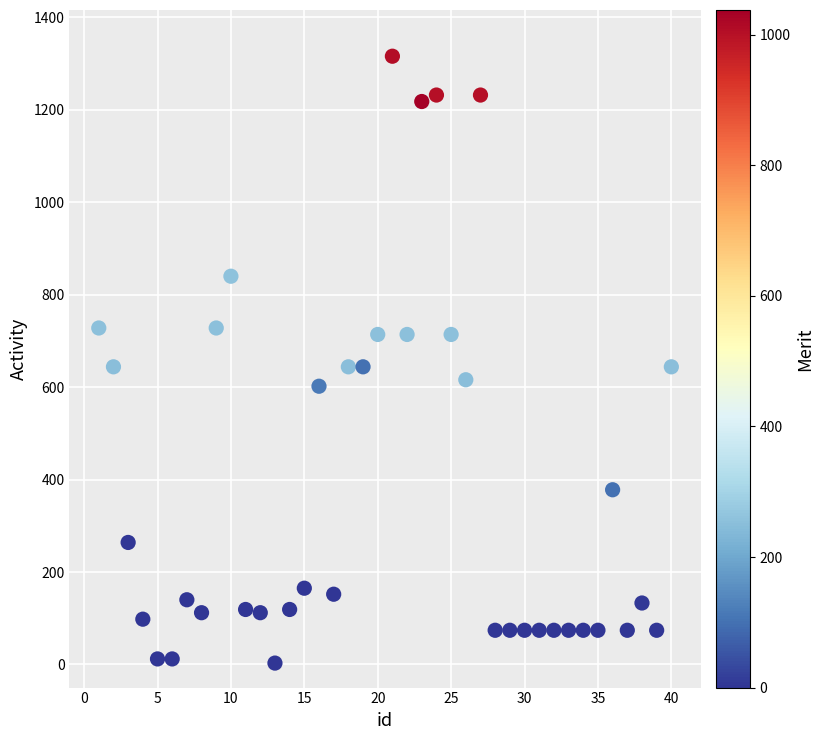

What is the range of Y values (max minus min)?

1313